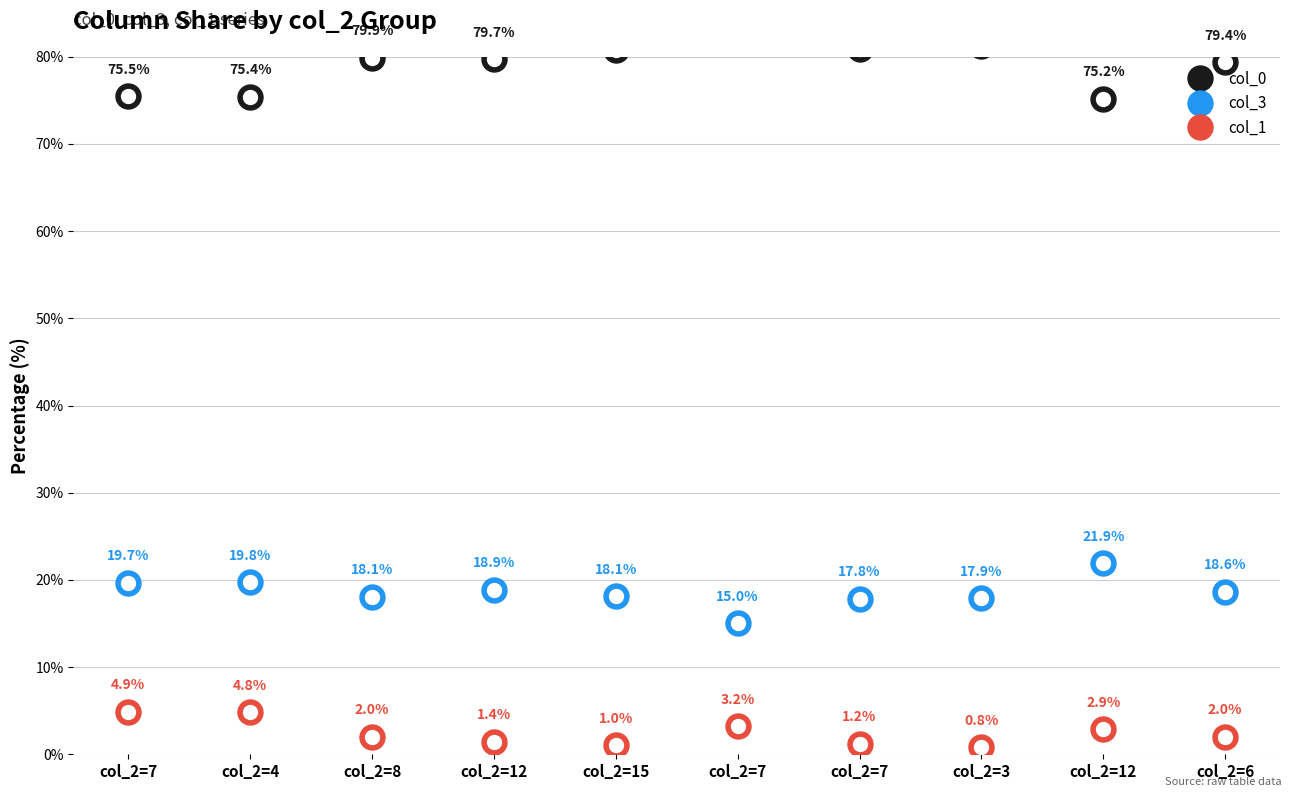

Where does the col_3 series first go above 18?

col_2=7